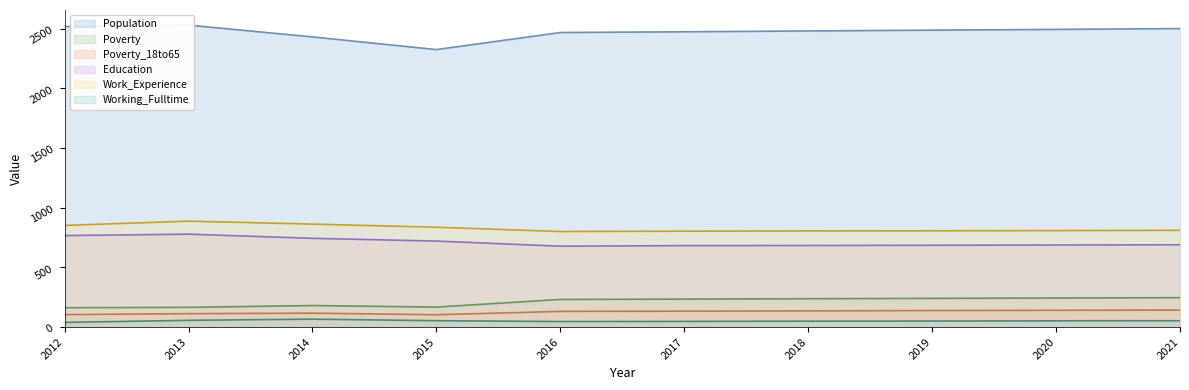

True or false: Work_Experience and Education intersect in this chart.

False